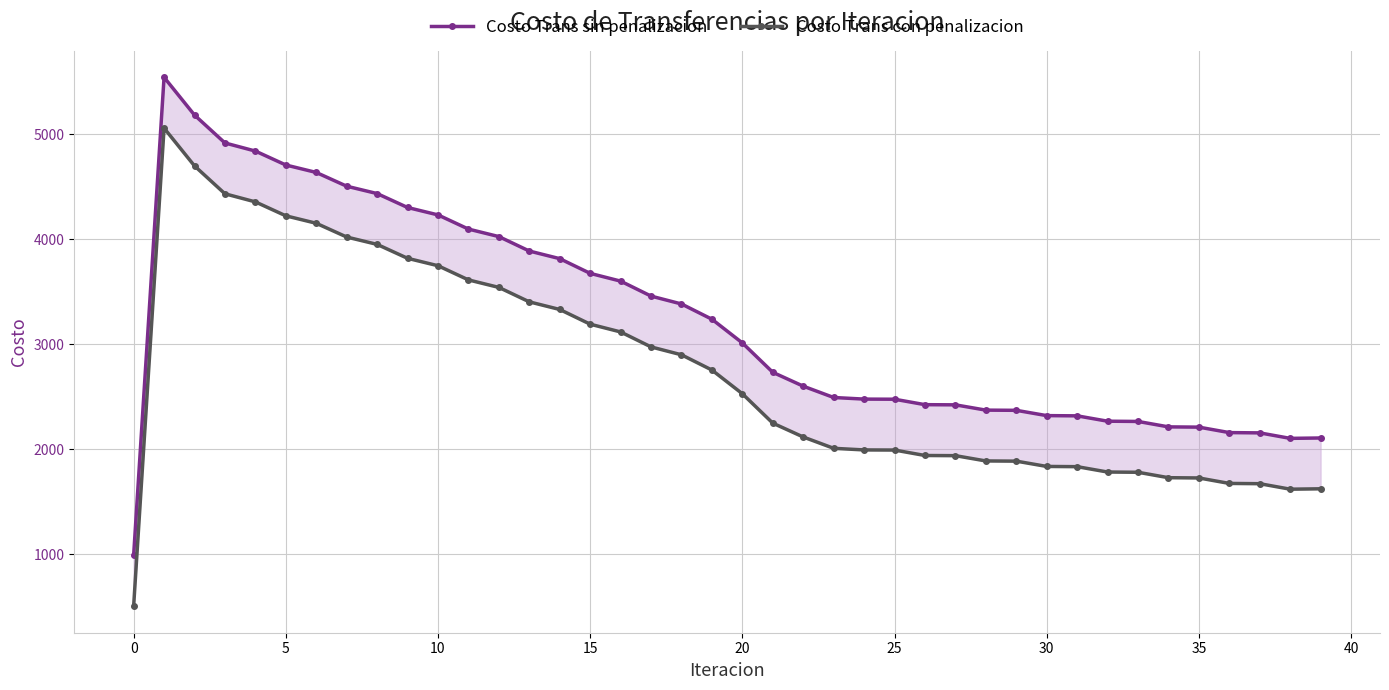

Which series has the widest spread of values?

Costo Trans sin penalizacion